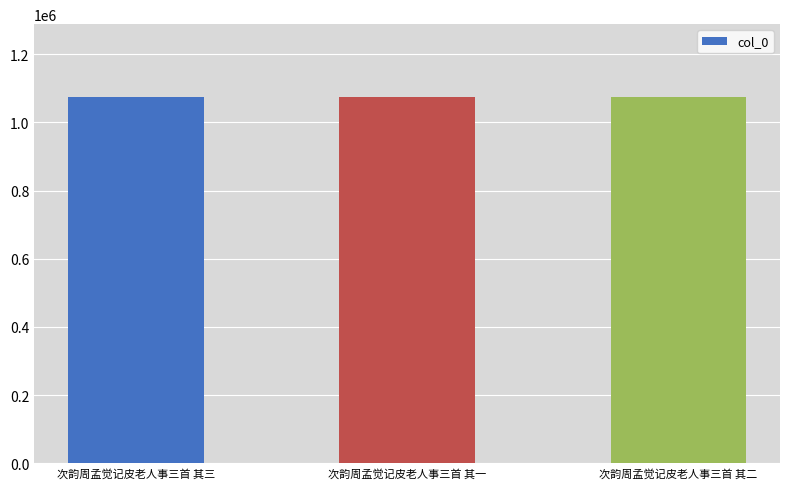

The value at 次韵周孟觉记皮老人事三首 其一 is 1073111. True or false?

True